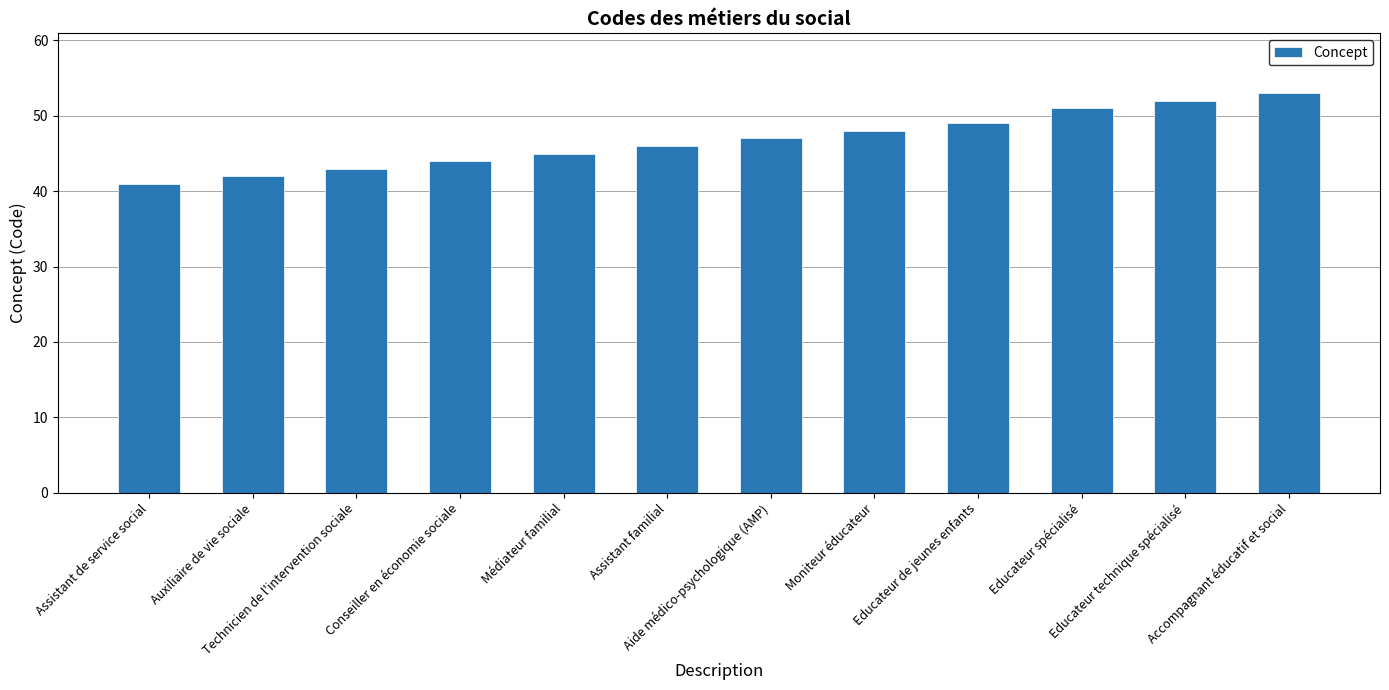

Are the bars grouped side by side (vs. stacked)?

No